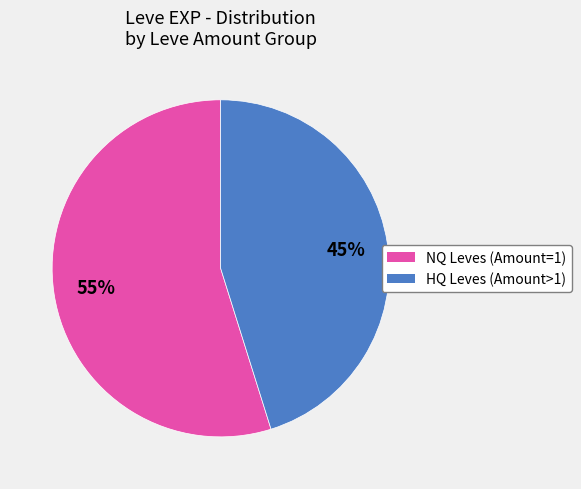

Is there a majority slice in this chart?

Yes